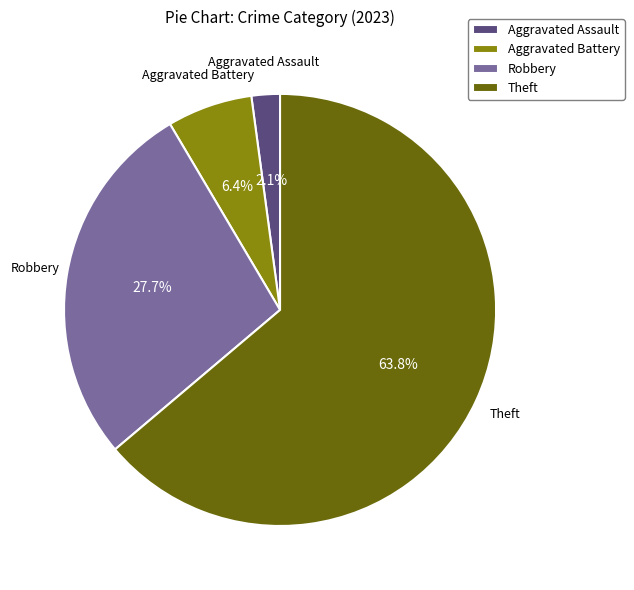

Which category has the smallest portion of the pie?

Aggravated Assault